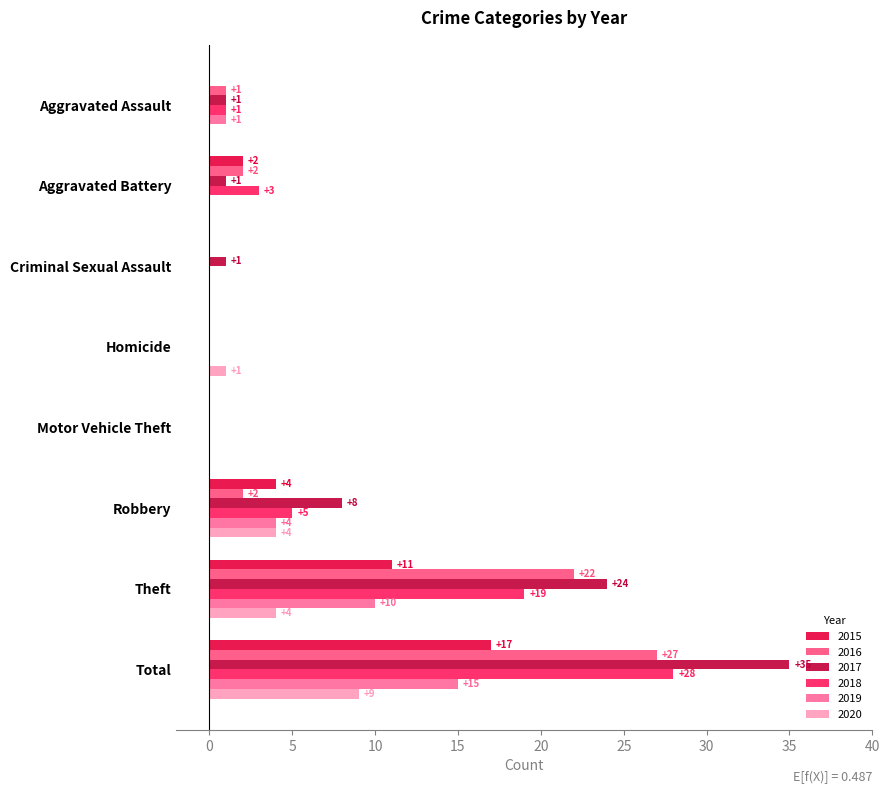

Read the 2016 value at Aggravated Battery.

2